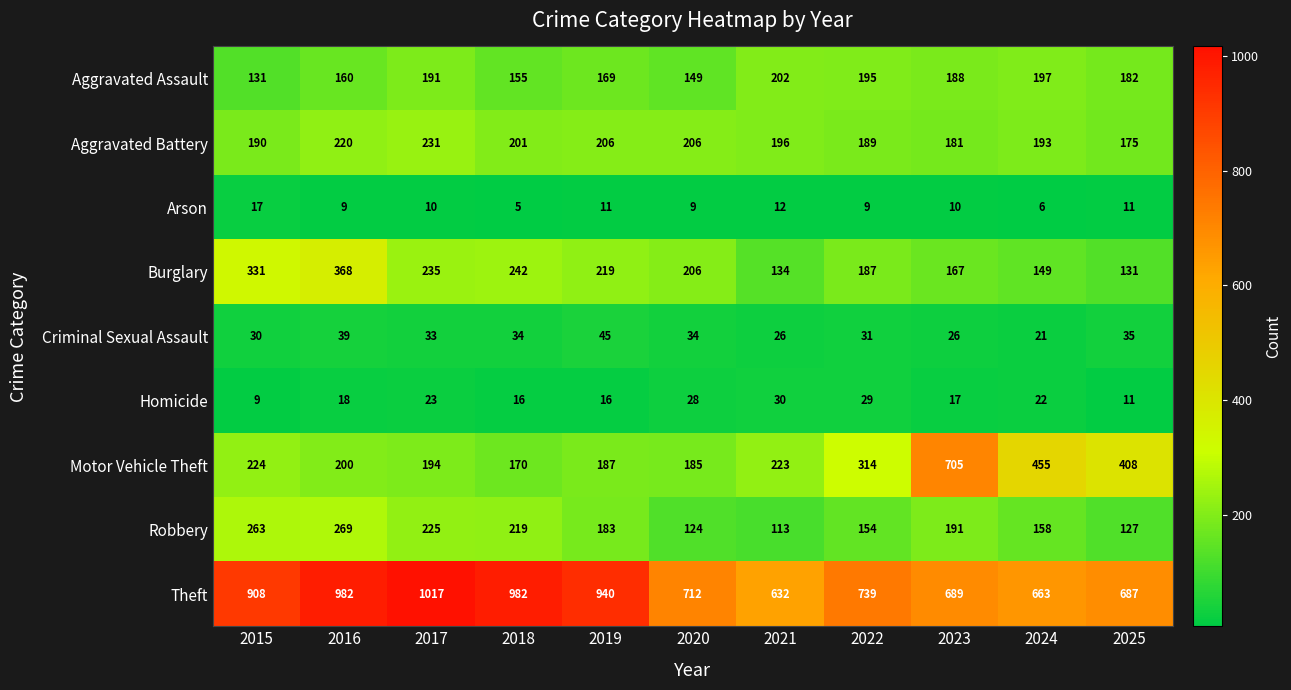

At which category is the sum across all series the highest?

2016